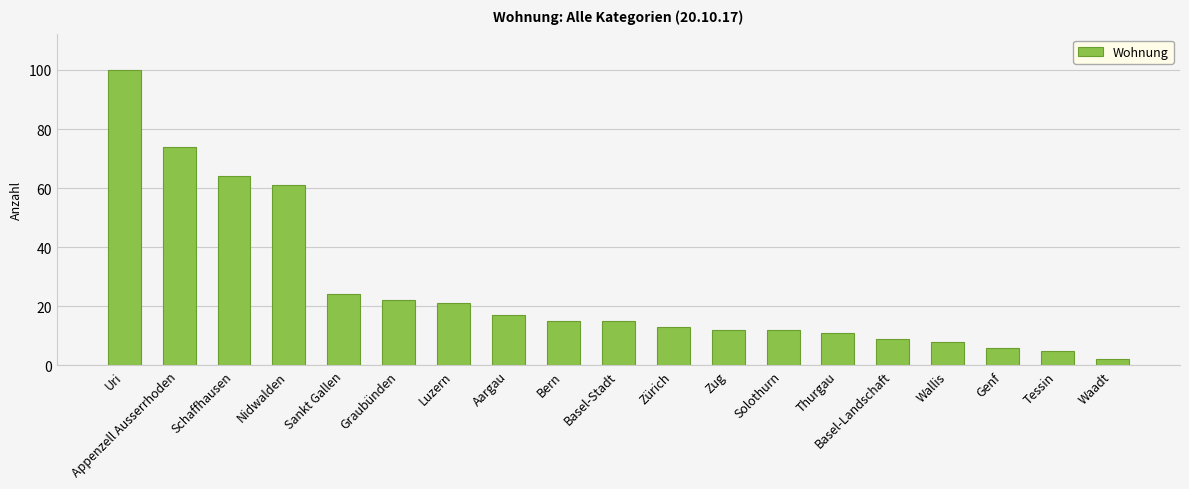

What is the value of the 11th bar from the left?

13